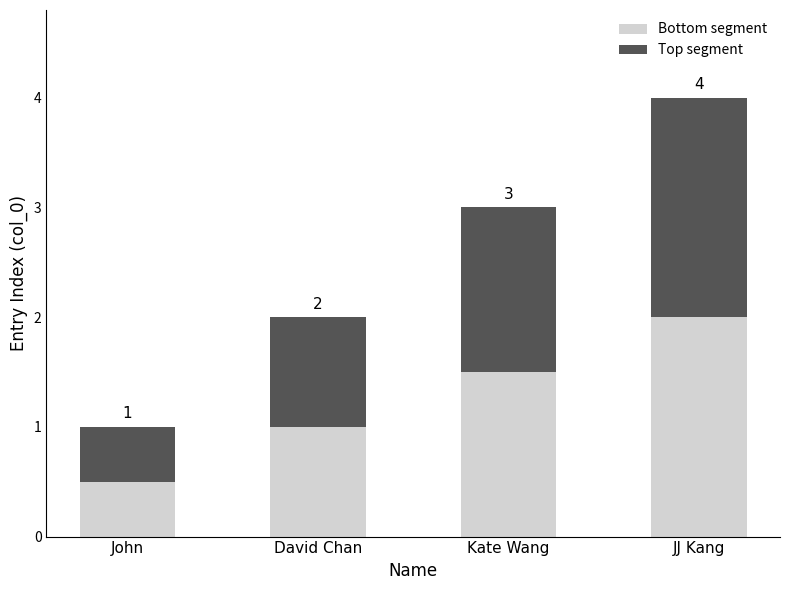

What are all the series names shown in the legend?

Bottom segment, Top segment